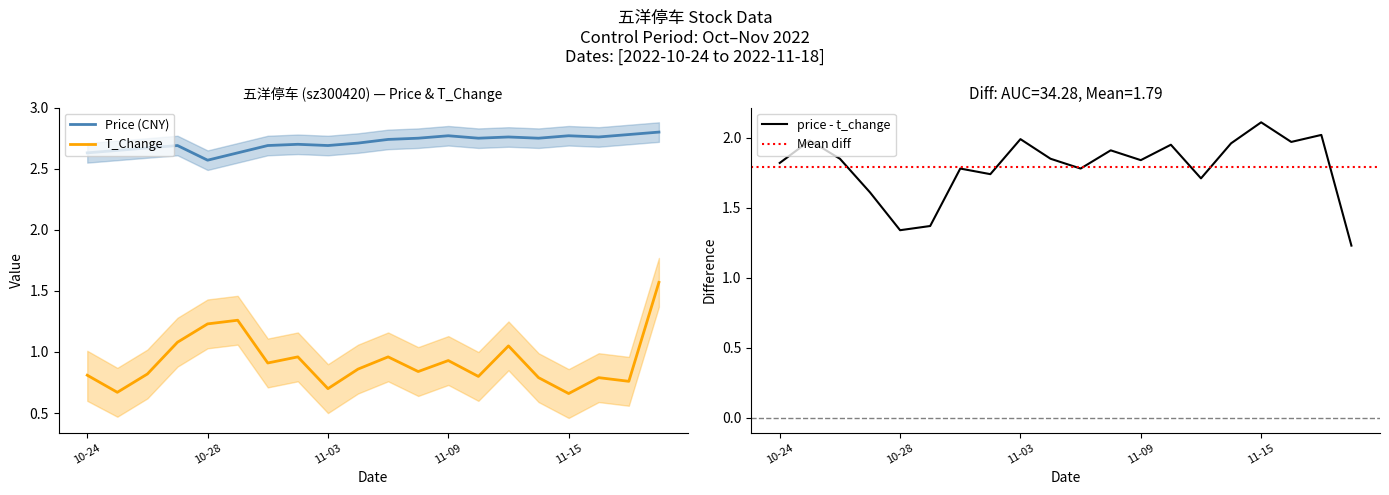

True or false: T_Change and Price (CNY) intersect in this chart.

False